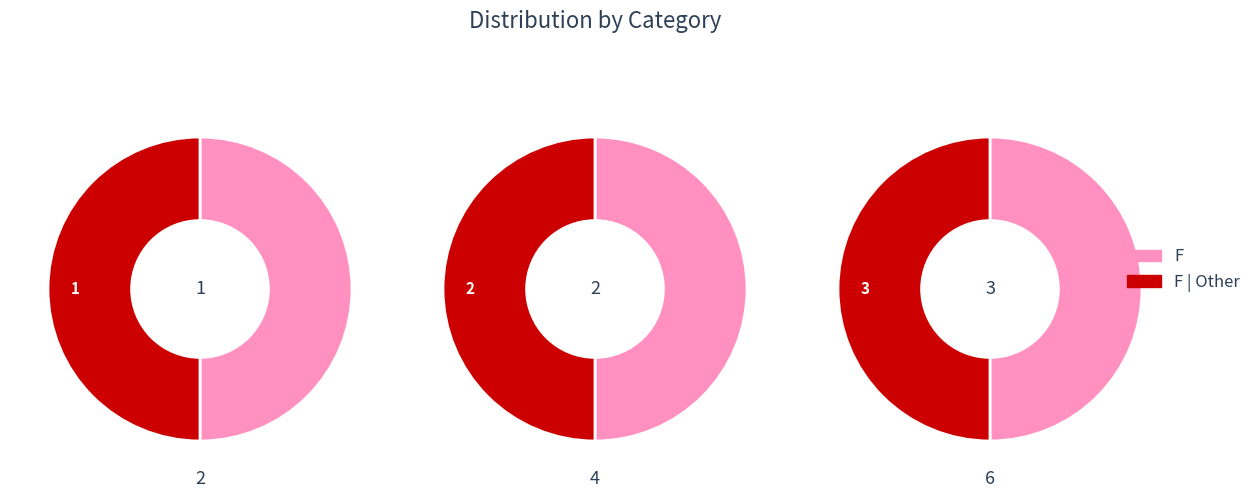

Is there any slice that represents more than half of the pie?

No